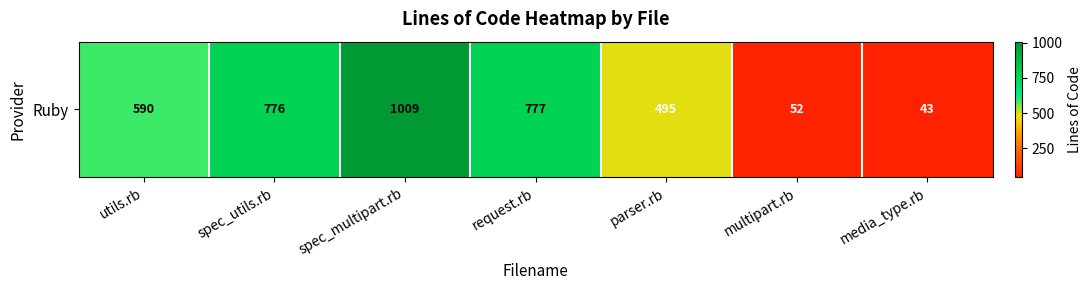

Reading left to right, transcribe all the data shown in this chart.

utils.rb=590	spec_utils.rb=776	spec_multipart.rb=1009	request.rb=777	parser.rb=495	multipart.rb=52	media_type.rb=43